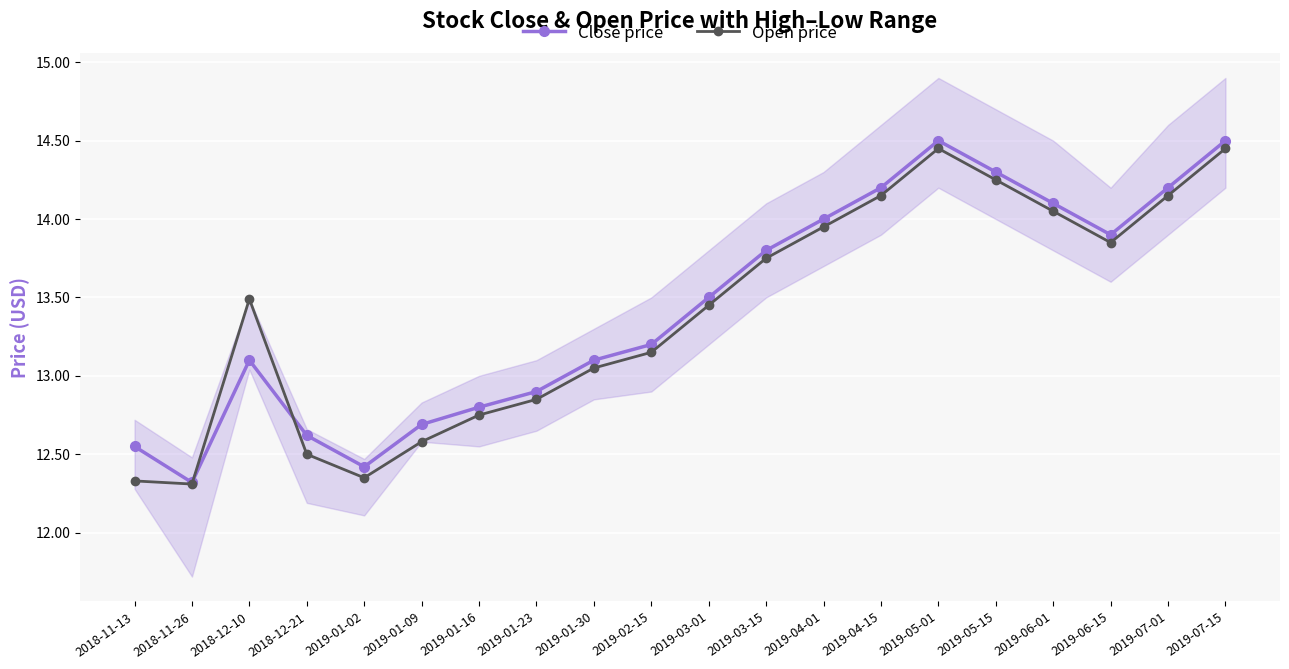

Is it true that Close price equals 13.5 at 2019-03-01?

True